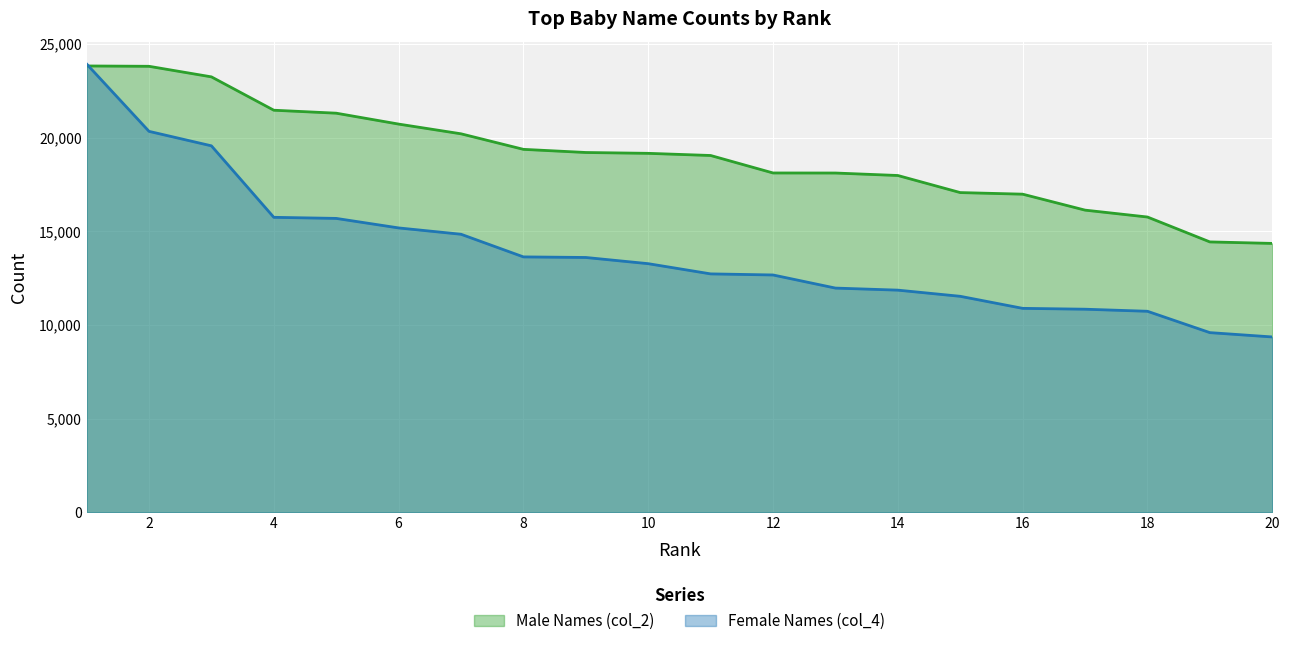

True or false: Female Names (col_4) has a value of 20339 at 2.

True